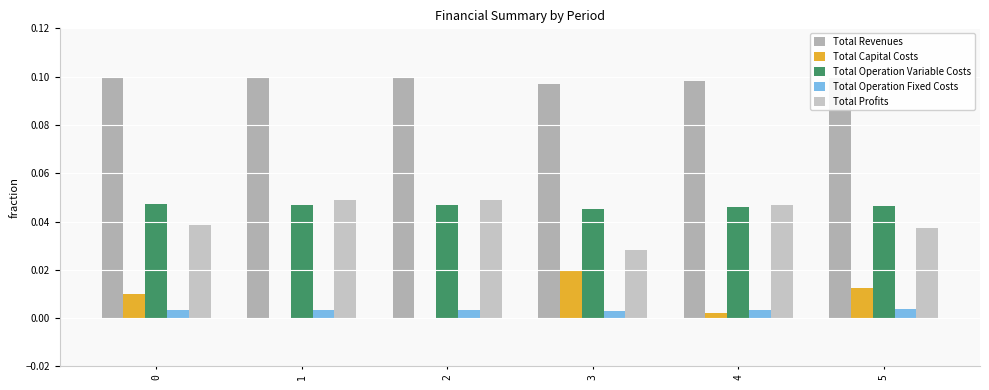

Count the Total Capital Costs values in the range 0 to 1.

6